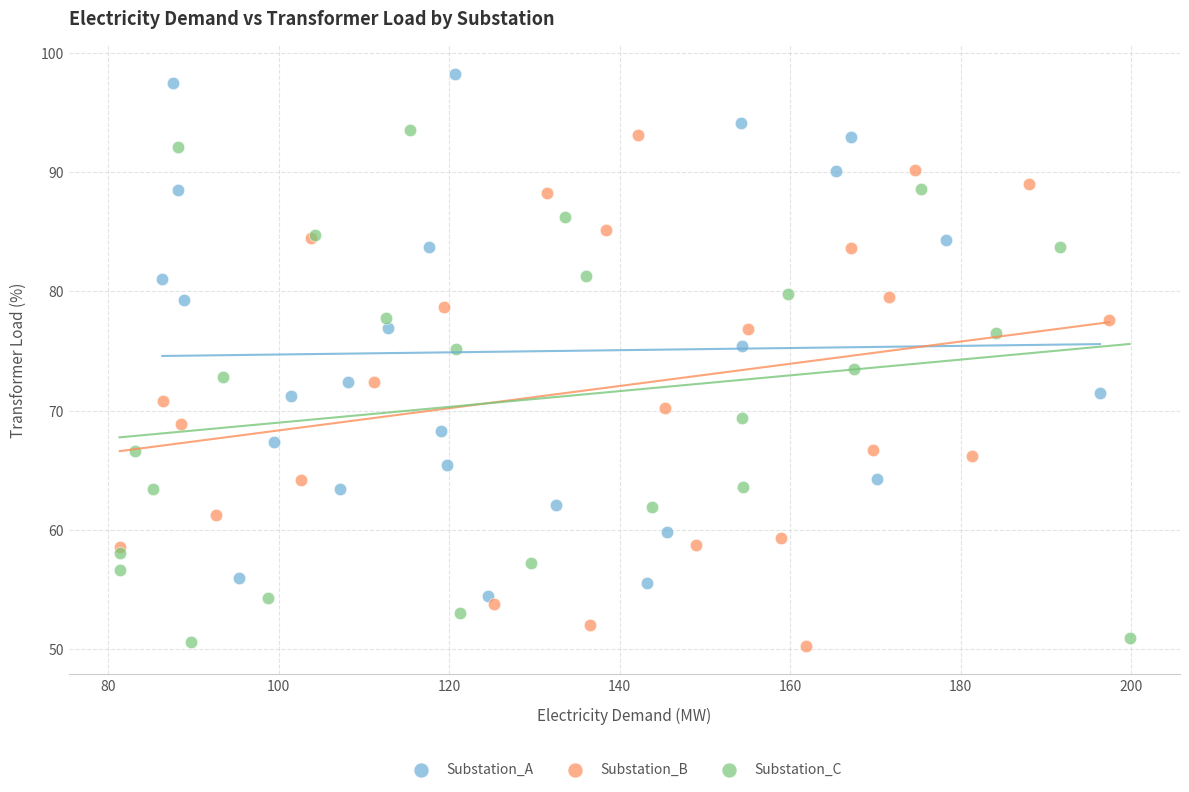

Which series reaches the maximum Y coordinate?

Substation_A